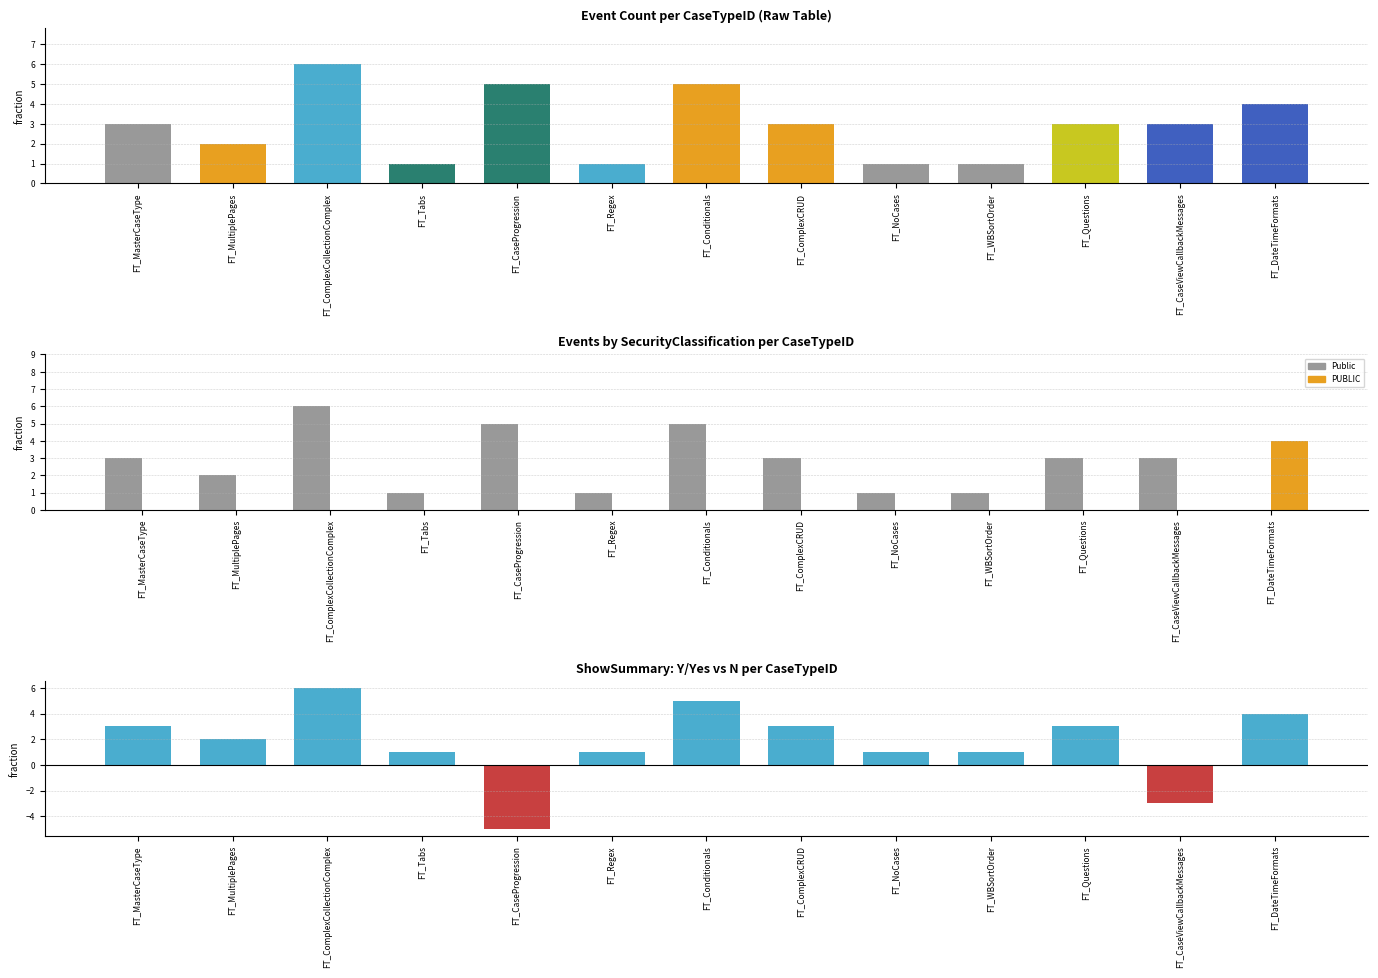

List the labels in order of Public value, smallest first.

FT_DateTimeFormats, FT_Tabs, FT_Regex, FT_NoCases, FT_WBSortOrder, FT_MultiplePages, FT_MasterCaseType, FT_ComplexCRUD, FT_Questions, FT_CaseViewCallbackMessages, FT_CaseProgression, FT_Conditionals, FT_ComplexCollectionComplex